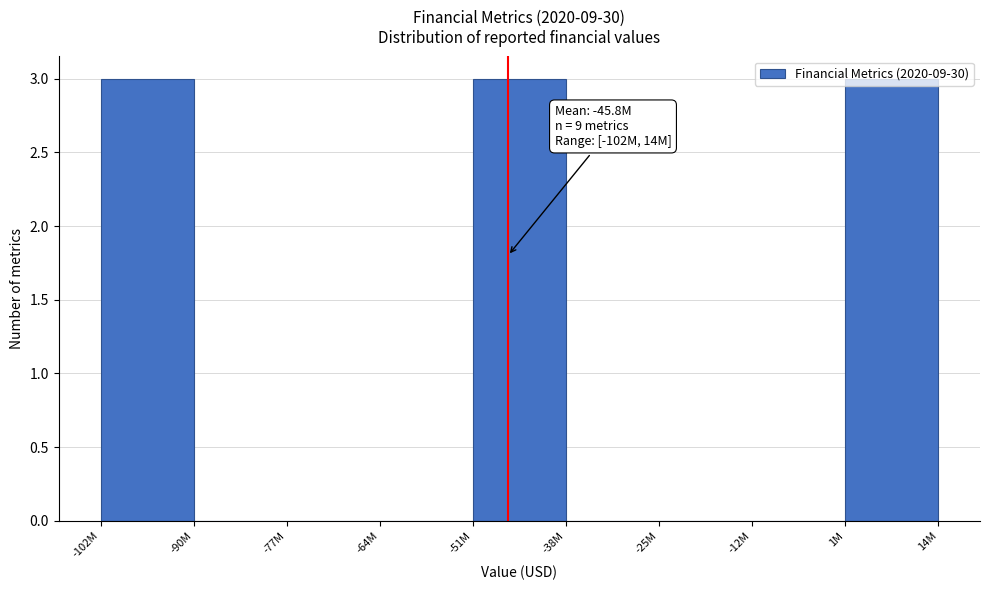

What is the change in value from -12M to 1M?

+3